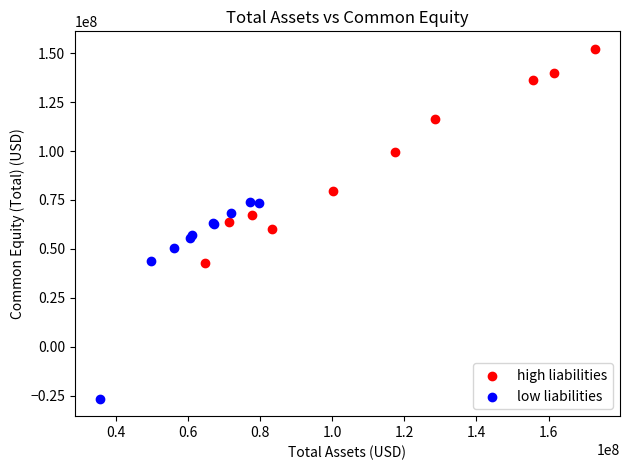

Which series reaches the minimum Y coordinate?

low liabilities